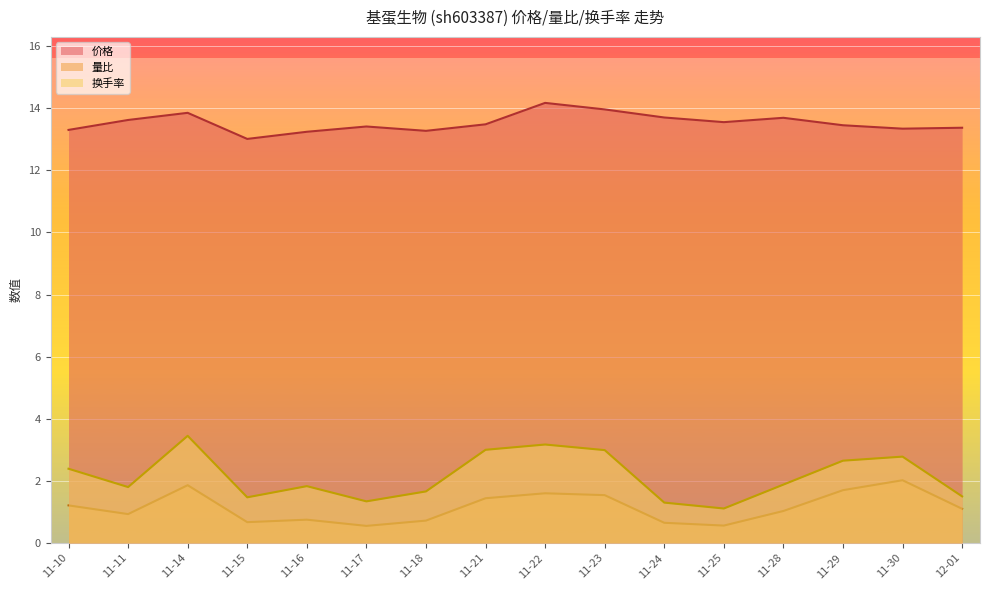

How many lines are shown in the chart?

3